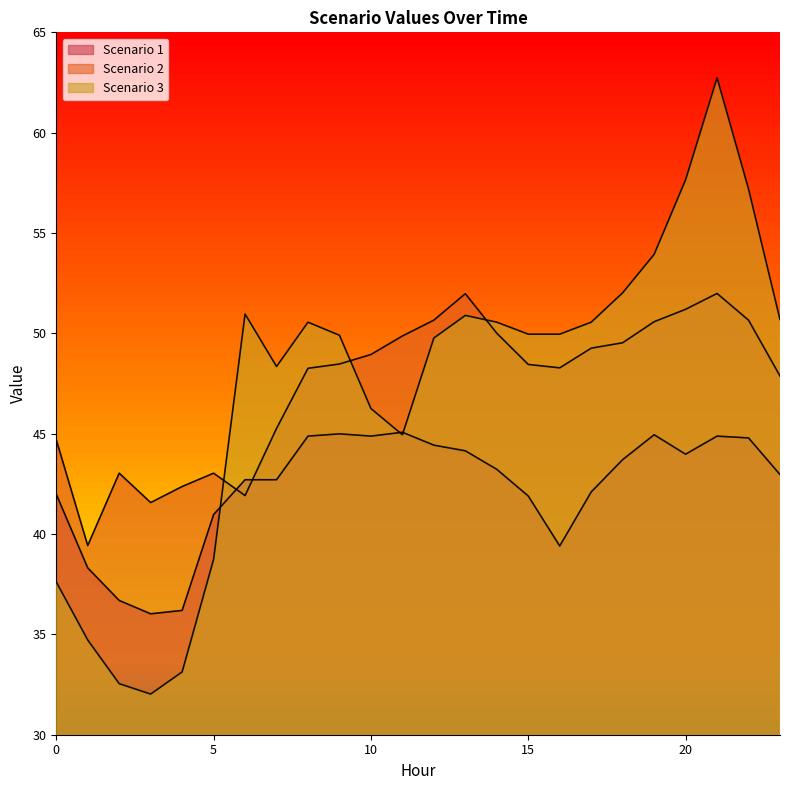

How many interior local valleys does the Scenario 3 series have?

3